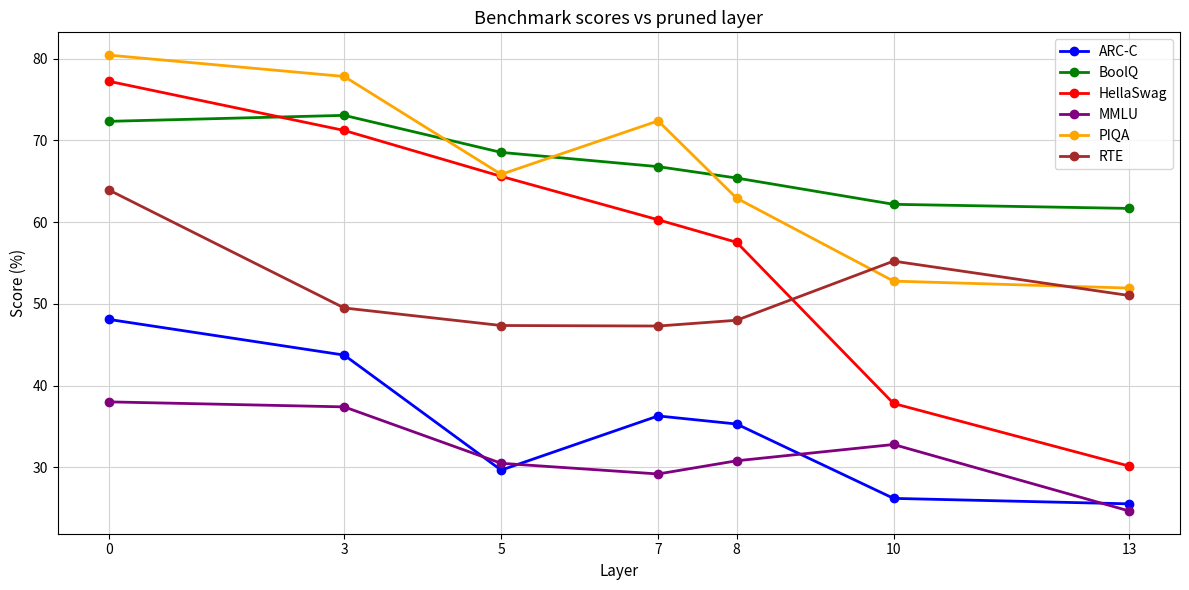

What is the sum of all MMLU values?

223.4